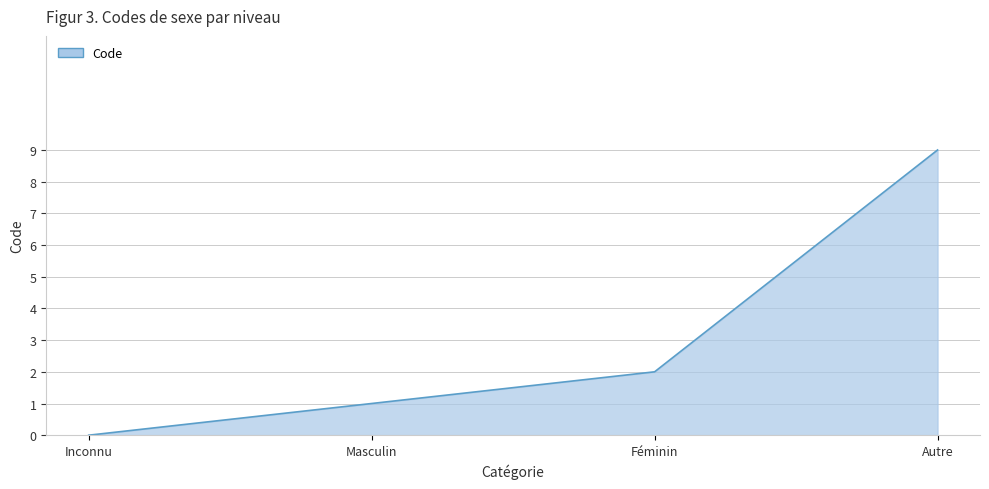

What is the change in value from Inconnu to Féminin?

+2